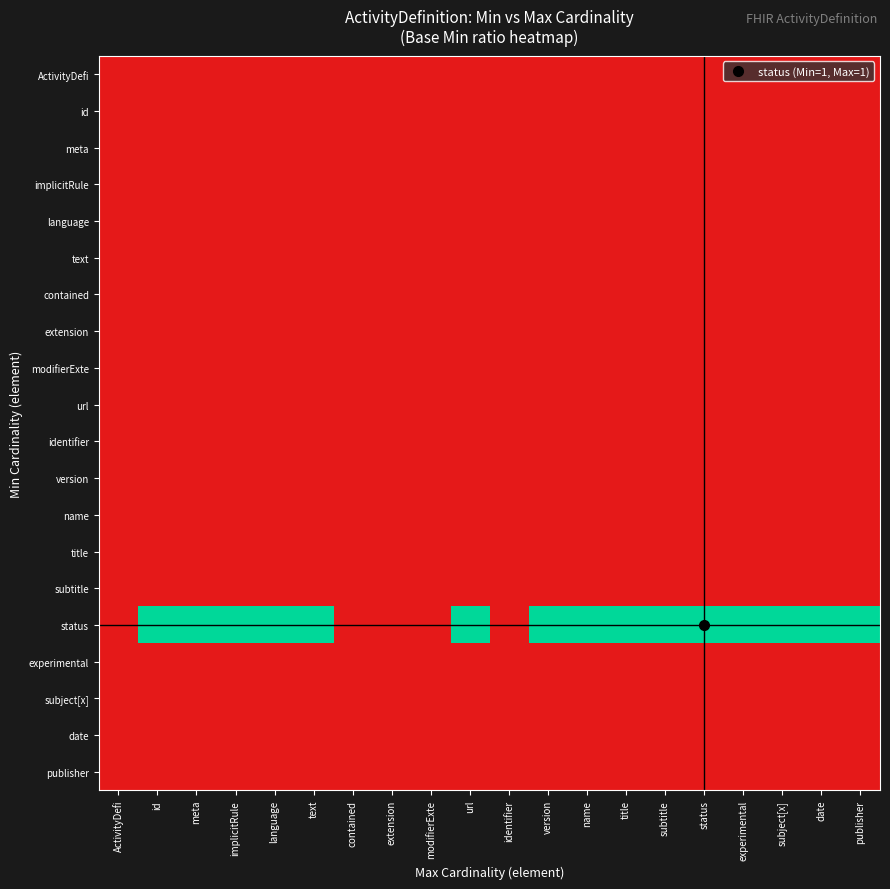

Reading left to right, transcribe all the data shown in this chart.

ActivityDefi: ActivityDefi=0.0	id=0.0	meta=0.0	implicitRule=0.0	language=0.0	text=0.0	contained=0.0	extension=0.0	modifierExte=0.0	url=0.0	identifier=0.0	version=0.0	name=0.0	title=0.0	subtitle=0.0	status=0.0	experimental=0.0	subject[x]=0.0	date=0.0	publisher=0.0
id: ActivityDefi=0.0	id=0.0	meta=0.0	implicitRule=0.0	language=0.0	text=0.0	contained=0.0	extension=0.0	modifierExte=0.0	url=0.0	identifier=0.0	version=0.0	name=0.0	title=0.0	subtitle=0.0	status=0.0	experimental=0.0	subject[x]=0.0	date=0.0	publisher=0.0
meta: ActivityDefi=0.0	id=0.0	meta=0.0	implicitRule=0.0	language=0.0	text=0.0	contained=0.0	extension=0.0	modifierExte=0.0	url=0.0	identifier=0.0	version=0.0	name=0.0	title=0.0	subtitle=0.0	status=0.0	experimental=0.0	subject[x]=0.0	date=0.0	publisher=0.0
implicitRule: ActivityDefi=0.0	id=0.0	meta=0.0	implicitRule=0.0	language=0.0	text=0.0	contained=0.0	extension=0.0	modifierExte=0.0	url=0.0	identifier=0.0	version=0.0	name=0.0	title=0.0	subtitle=0.0	status=0.0	experimental=0.0	subject[x]=0.0	date=0.0	publisher=0.0
language: ActivityDefi=0.0	id=0.0	meta=0.0	implicitRule=0.0	language=0.0	text=0.0	contained=0.0	extension=0.0	modifierExte=0.0	url=0.0	identifier=0.0	version=0.0	name=0.0	title=0.0	subtitle=0.0	status=0.0	experimental=0.0	subject[x]=0.0	date=0.0	publisher=0.0
text: ActivityDefi=0.0	id=0.0	meta=0.0	implicitRule=0.0	language=0.0	text=0.0	contained=0.0	extension=0.0	modifierExte=0.0	url=0.0	identifier=0.0	version=0.0	name=0.0	title=0.0	subtitle=0.0	status=0.0	experimental=0.0	subject[x]=0.0	date=0.0	publisher=0.0
contained: ActivityDefi=0.0	id=0.0	meta=0.0	implicitRule=0.0	language=0.0	text=0.0	contained=0.0	extension=0.0	modifierExte=0.0	url=0.0	identifier=0.0	version=0.0	name=0.0	title=0.0	subtitle=0.0	status=0.0	experimental=0.0	subject[x]=0.0	date=0.0	publisher=0.0
extension: ActivityDefi=0.0	id=0.0	meta=0.0	implicitRule=0.0	language=0.0	text=0.0	contained=0.0	extension=0.0	modifierExte=0.0	url=0.0	identifier=0.0	version=0.0	name=0.0	title=0.0	subtitle=0.0	status=0.0	experimental=0.0	subject[x]=0.0	date=0.0	publisher=0.0
modifierExte: ActivityDefi=0.0	id=0.0	meta=0.0	implicitRule=0.0	language=0.0	text=0.0	contained=0.0	extension=0.0	modifierExte=0.0	url=0.0	identifier=0.0	version=0.0	name=0.0	title=0.0	subtitle=0.0	status=0.0	experimental=0.0	subject[x]=0.0	date=0.0	publisher=0.0
url: ActivityDefi=0.0	id=0.0	meta=0.0	implicitRule=0.0	language=0.0	text=0.0	contained=0.0	extension=0.0	modifierExte=0.0	url=0.0	identifier=0.0	version=0.0	name=0.0	title=0.0	subtitle=0.0	status=0.0	experimental=0.0	subject[x]=0.0	date=0.0	publisher=0.0
identifier: ActivityDefi=0.0	id=0.0	meta=0.0	implicitRule=0.0	language=0.0	text=0.0	contained=0.0	extension=0.0	modifierExte=0.0	url=0.0	identifier=0.0	version=0.0	name=0.0	title=0.0	subtitle=0.0	status=0.0	experimental=0.0	subject[x]=0.0	date=0.0	publisher=0.0
version: ActivityDefi=0.0	id=0.0	meta=0.0	implicitRule=0.0	language=0.0	text=0.0	contained=0.0	extension=0.0	modifierExte=0.0	url=0.0	identifier=0.0	version=0.0	name=0.0	title=0.0	subtitle=0.0	status=0.0	experimental=0.0	subject[x]=0.0	date=0.0	publisher=0.0
name: ActivityDefi=0.0	id=0.0	meta=0.0	implicitRule=0.0	language=0.0	text=0.0	contained=0.0	extension=0.0	modifierExte=0.0	url=0.0	identifier=0.0	version=0.0	name=0.0	title=0.0	subtitle=0.0	status=0.0	experimental=0.0	subject[x]=0.0	date=0.0	publisher=0.0
title: ActivityDefi=0.0	id=0.0	meta=0.0	implicitRule=0.0	language=0.0	text=0.0	contained=0.0	extension=0.0	modifierExte=0.0	url=0.0	identifier=0.0	version=0.0	name=0.0	title=0.0	subtitle=0.0	status=0.0	experimental=0.0	subject[x]=0.0	date=0.0	publisher=0.0
subtitle: ActivityDefi=0.0	id=0.0	meta=0.0	implicitRule=0.0	language=0.0	text=0.0	contained=0.0	extension=0.0	modifierExte=0.0	url=0.0	identifier=0.0	version=0.0	name=0.0	title=0.0	subtitle=0.0	status=0.0	experimental=0.0	subject[x]=0.0	date=0.0	publisher=0.0
status: ActivityDefi=0.0	id=1.0	meta=1.0	implicitRule=1.0	language=1.0	text=1.0	contained=0.0	extension=0.0	modifierExte=0.0	url=1.0	identifier=0.0	version=1.0	name=1.0	title=1.0	subtitle=1.0	status=1.0	experimental=1.0	subject[x]=1.0	date=1.0	publisher=1.0
experimental: ActivityDefi=0.0	id=0.0	meta=0.0	implicitRule=0.0	language=0.0	text=0.0	contained=0.0	extension=0.0	modifierExte=0.0	url=0.0	identifier=0.0	version=0.0	name=0.0	title=0.0	subtitle=0.0	status=0.0	experimental=0.0	subject[x]=0.0	date=0.0	publisher=0.0
subject[x]: ActivityDefi=0.0	id=0.0	meta=0.0	implicitRule=0.0	language=0.0	text=0.0	contained=0.0	extension=0.0	modifierExte=0.0	url=0.0	identifier=0.0	version=0.0	name=0.0	title=0.0	subtitle=0.0	status=0.0	experimental=0.0	subject[x]=0.0	date=0.0	publisher=0.0
date: ActivityDefi=0.0	id=0.0	meta=0.0	implicitRule=0.0	language=0.0	text=0.0	contained=0.0	extension=0.0	modifierExte=0.0	url=0.0	identifier=0.0	version=0.0	name=0.0	title=0.0	subtitle=0.0	status=0.0	experimental=0.0	subject[x]=0.0	date=0.0	publisher=0.0
publisher: ActivityDefi=0.0	id=0.0	meta=0.0	implicitRule=0.0	language=0.0	text=0.0	contained=0.0	extension=0.0	modifierExte=0.0	url=0.0	identifier=0.0	version=0.0	name=0.0	title=0.0	subtitle=0.0	status=0.0	experimental=0.0	subject[x]=0.0	date=0.0	publisher=0.0